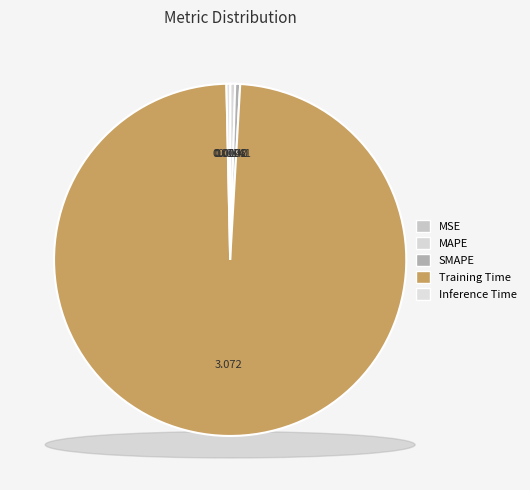

Rank the categories by value from highest to lowest.

Training Time, SMAPE, MAPE, Inference Time, MSE